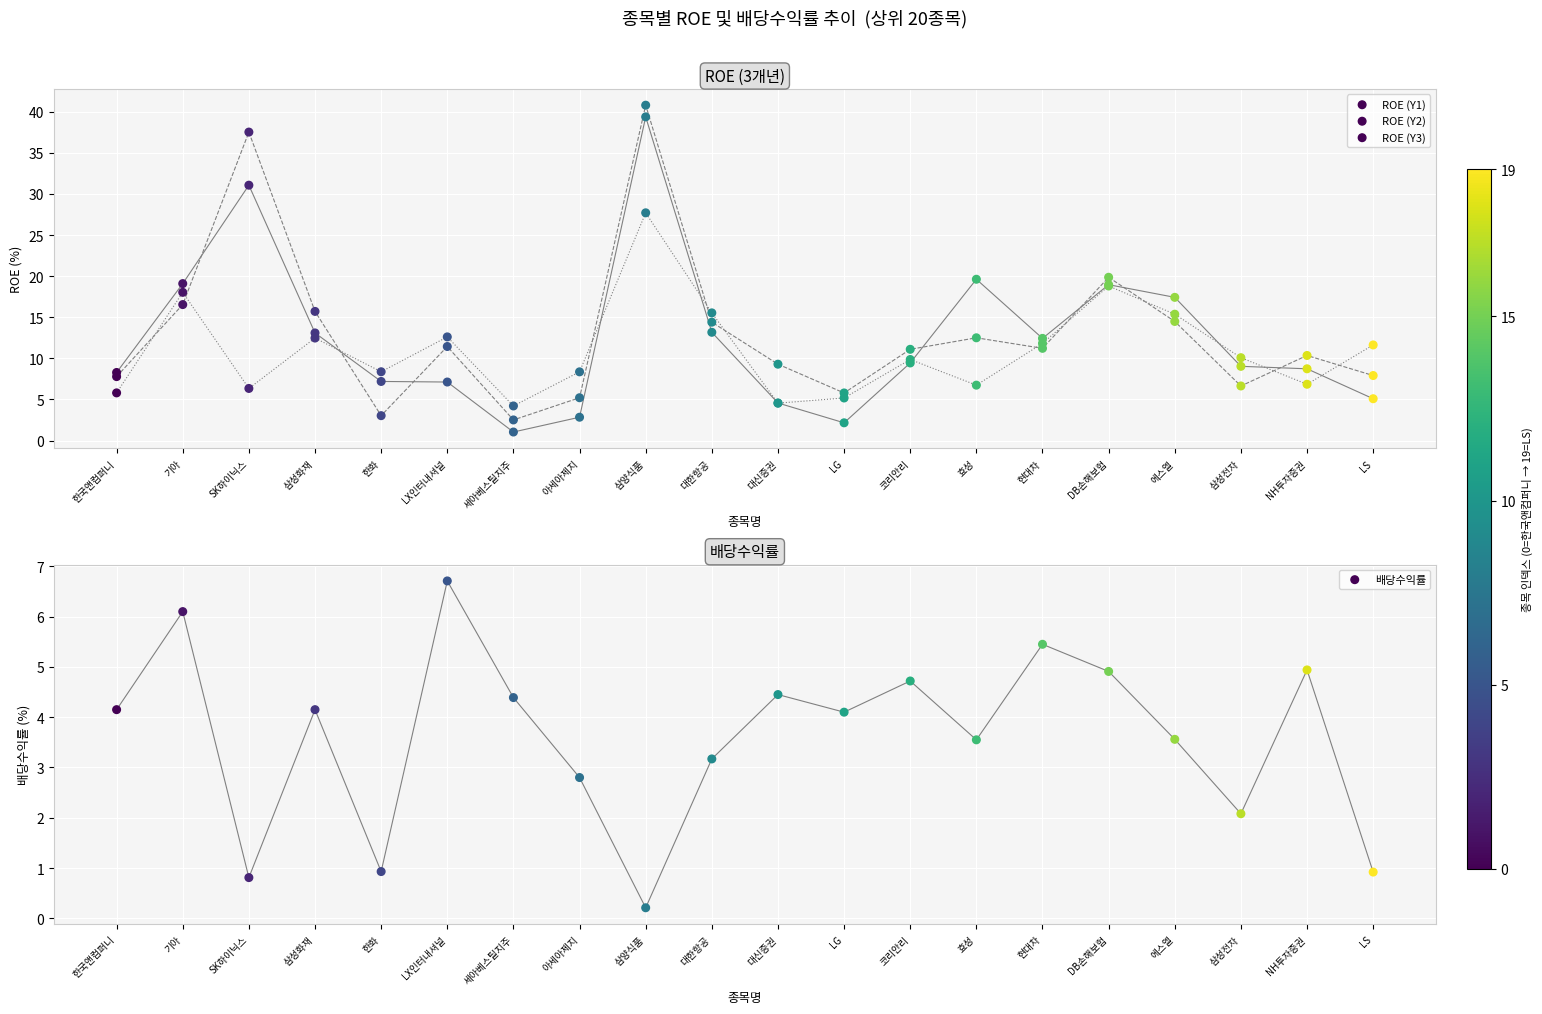

Which series has the largest total across all categories?

ROE (Y2)